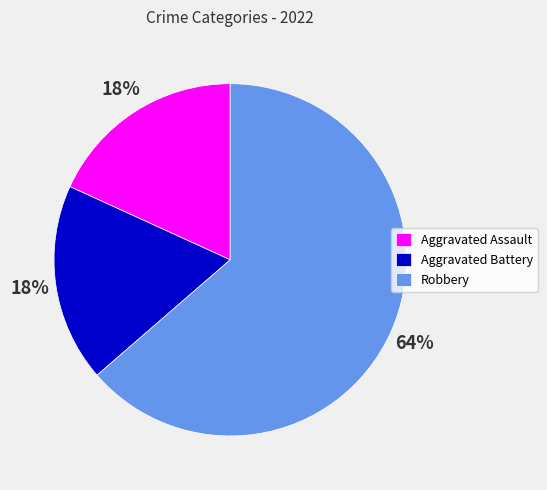

True or false: Robbery accounts for 49% of the total.

False